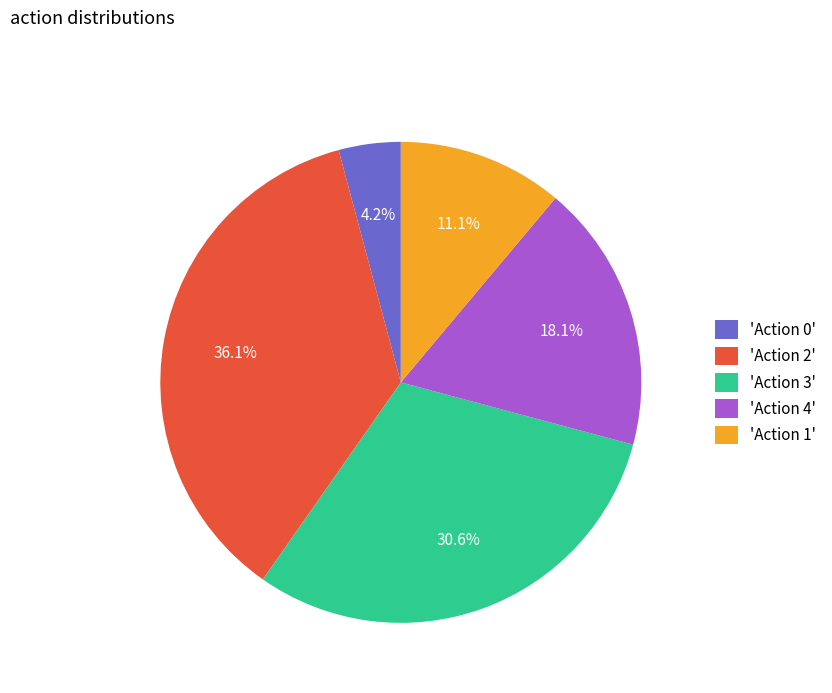

Is there any slice that represents more than half of the pie?

No